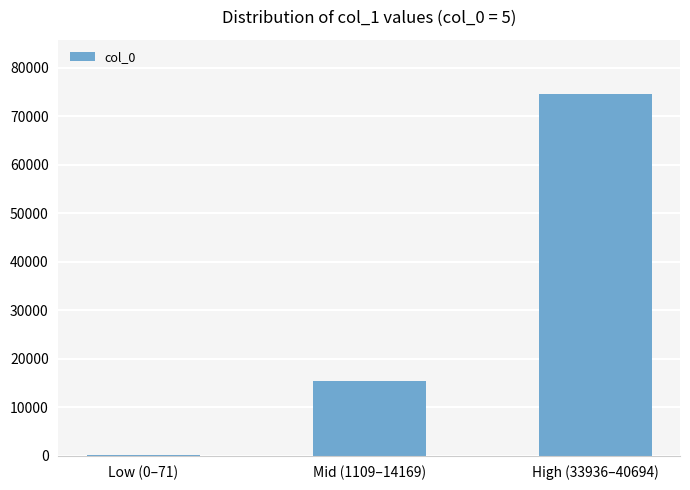

How many data points does each series have?

3